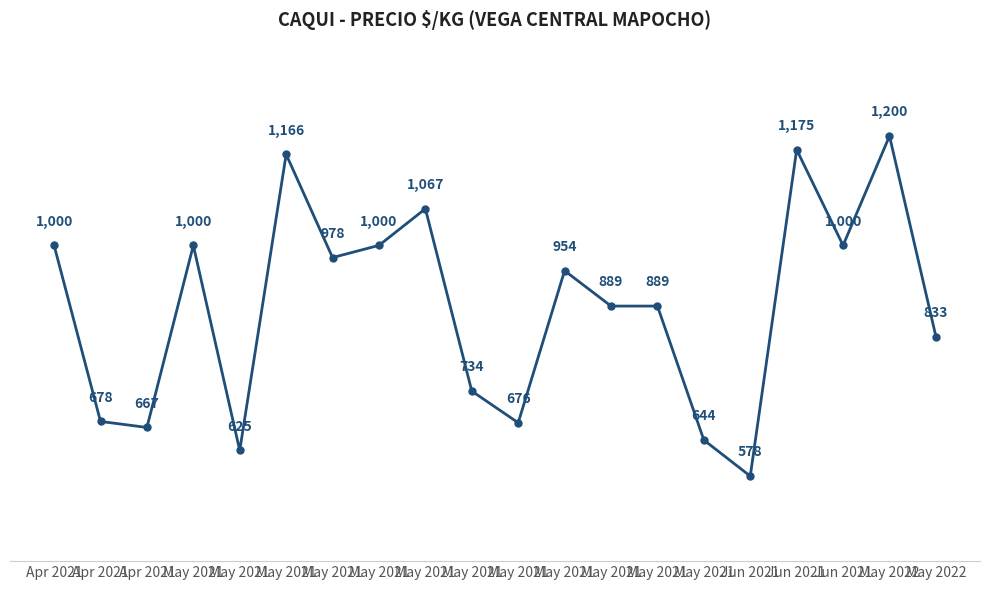

Which has a higher value, Apr 2021 or May 2021?

May 2021